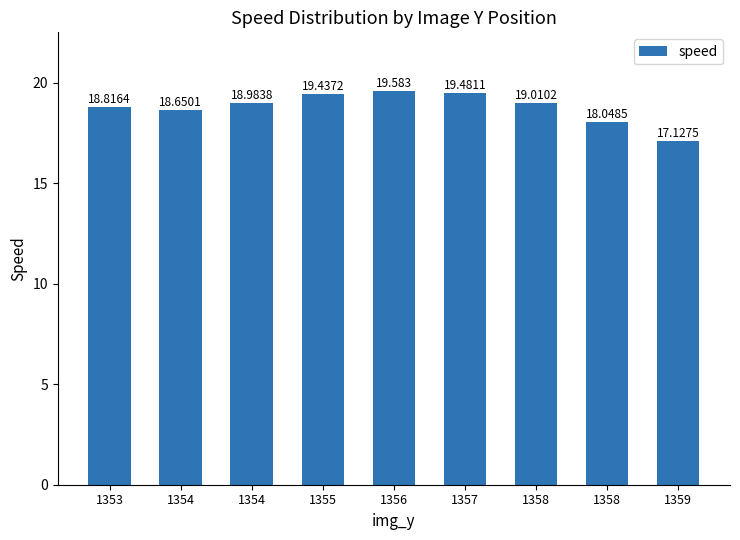

Between 1359 and 1354, which is larger?

1354